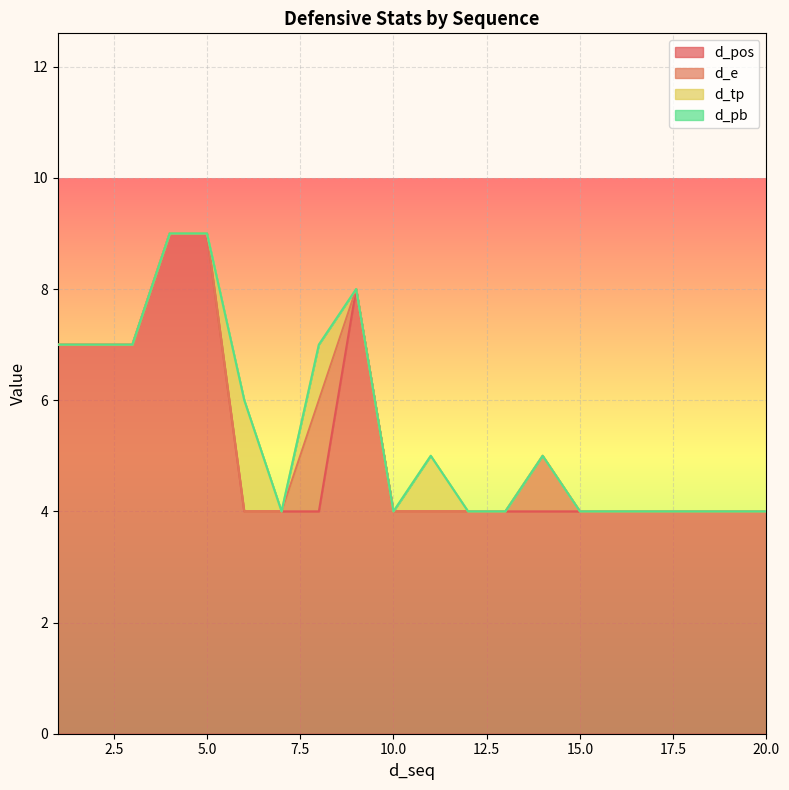

What is the total value across all series at 10.0?

4